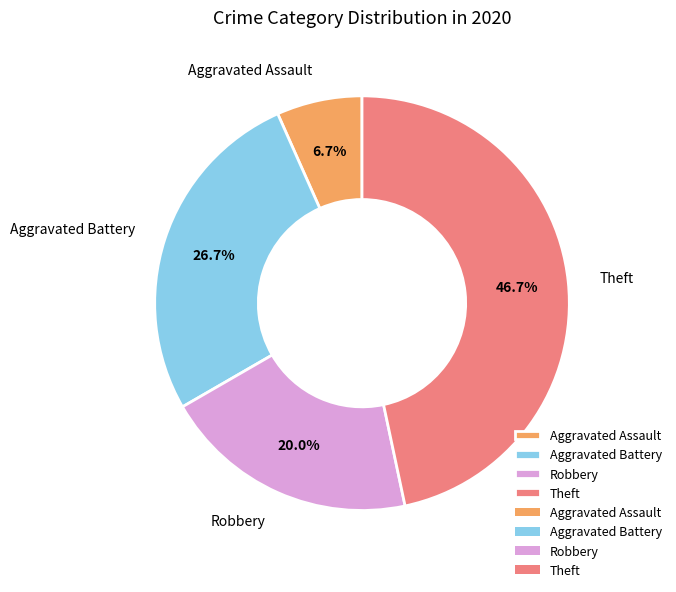

How much of the chart is everything except Theft?

53.3%